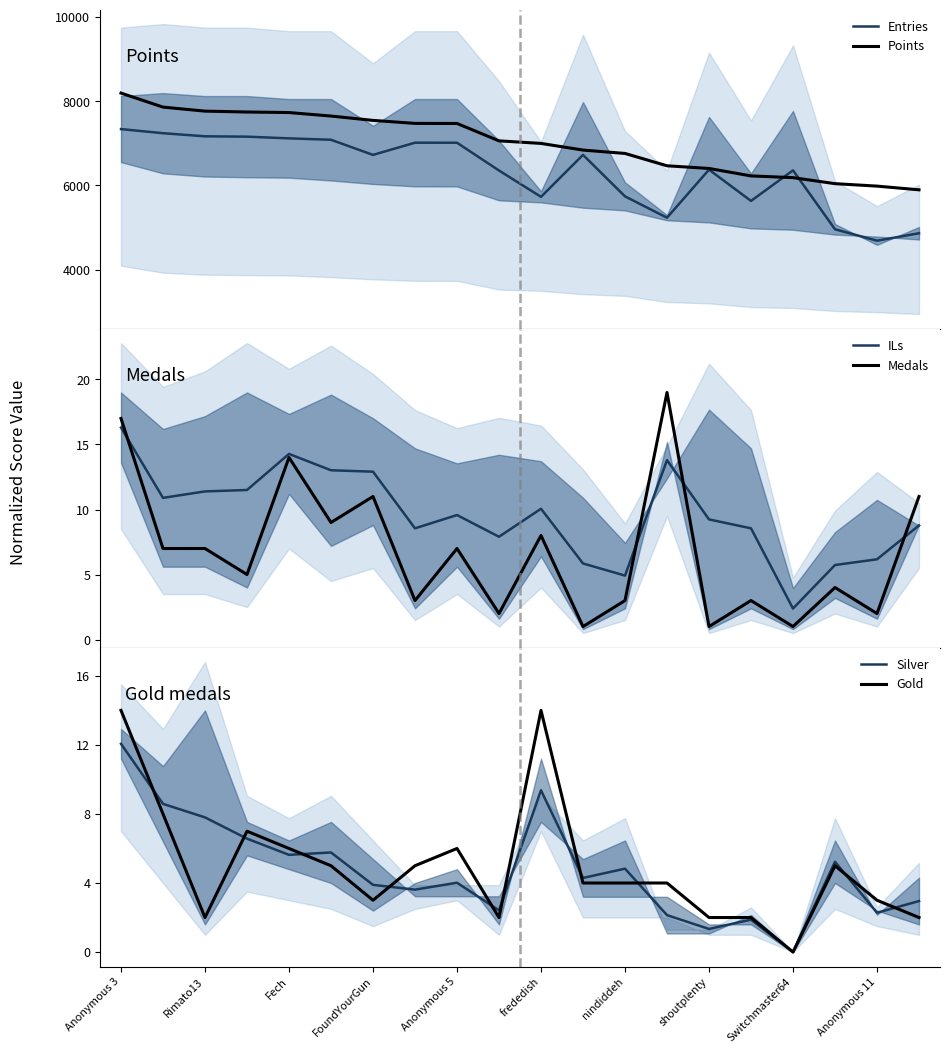

True or false: Gold and Entries cross at least once.

False